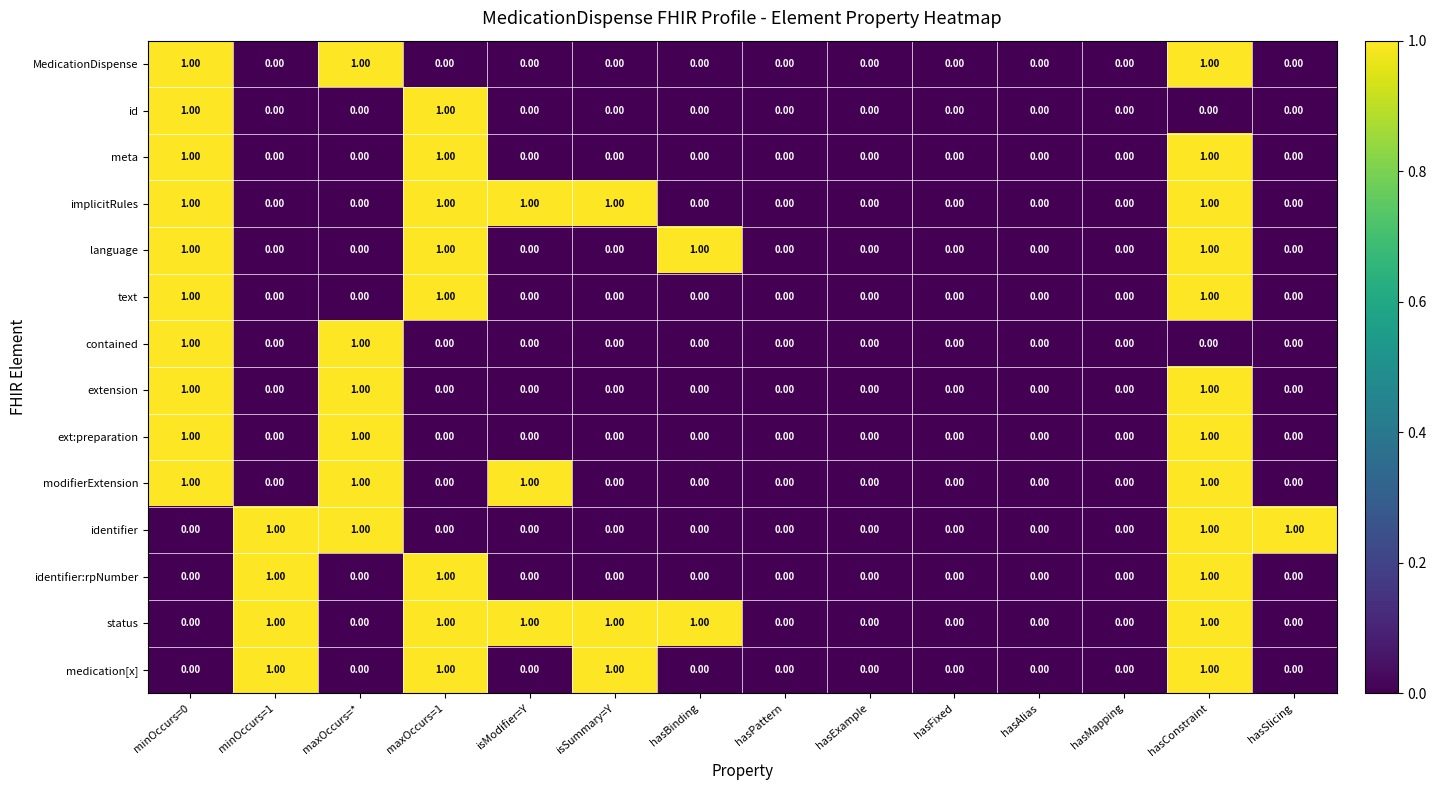

What is the sum of all status values?

6